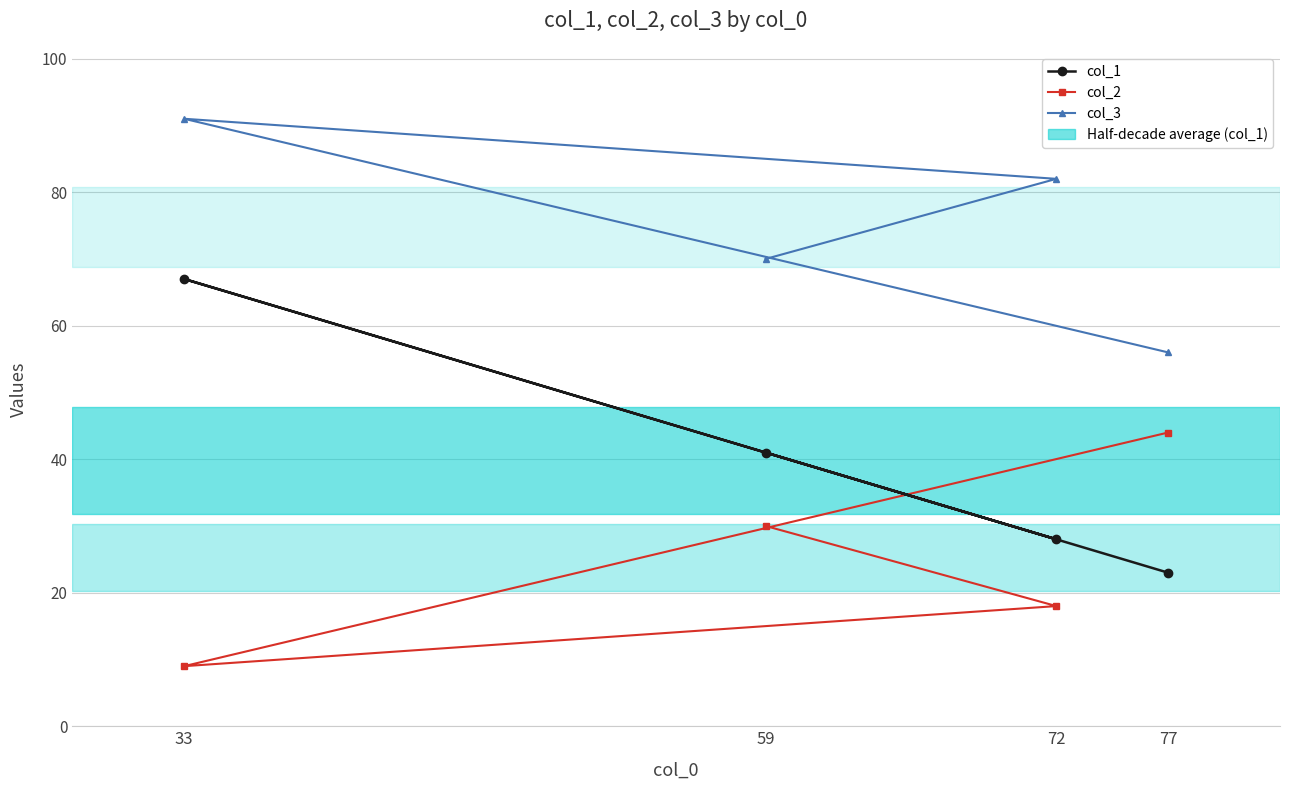

Is the value of col_2 at 59 greater than the value of col_1 at 77?

Yes